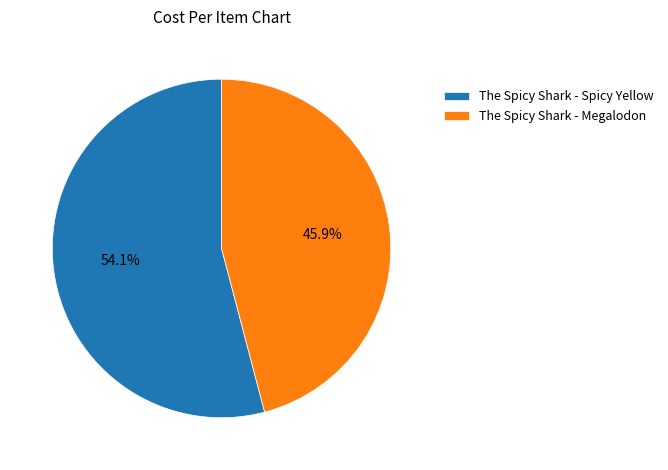

Is it true that The Spicy Shark - Megalodon is 46% of the pie?

True